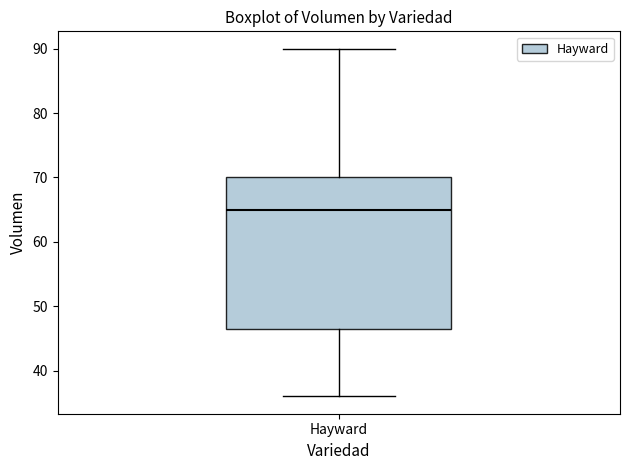

Where does the median line of the box for Hayward sit on the y-axis? The values are not printed on the chart, so give them approximately, as read against the axis.

65